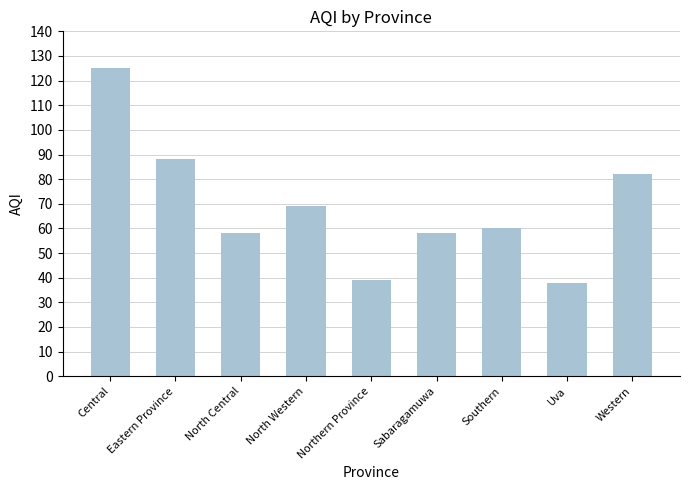

Reading left to right, transcribe all the data shown in this chart.

Central=125	Eastern Province=88	North Central=58	North Western=69	Northern Province=39	Sabaragamuwa=58	Southern=60	Uva=38	Western=82